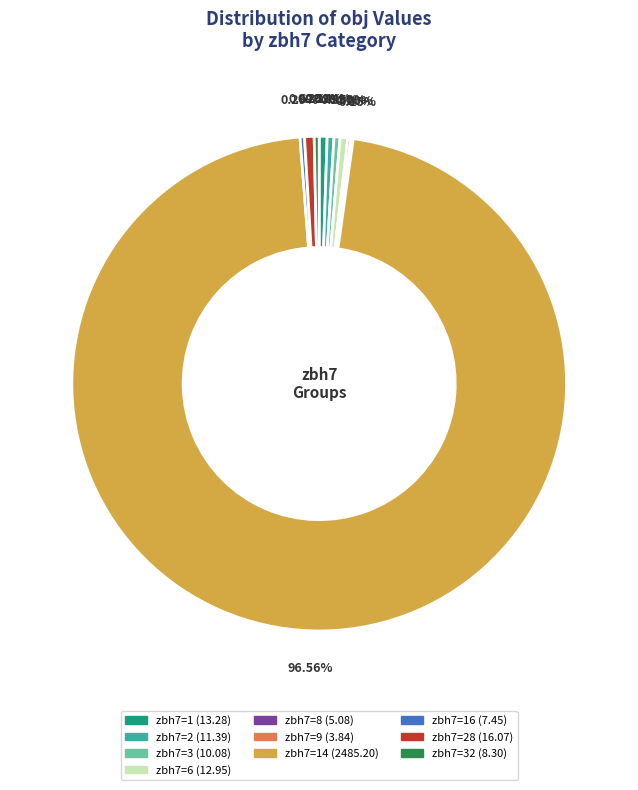

Does any single category account for the majority?

Yes